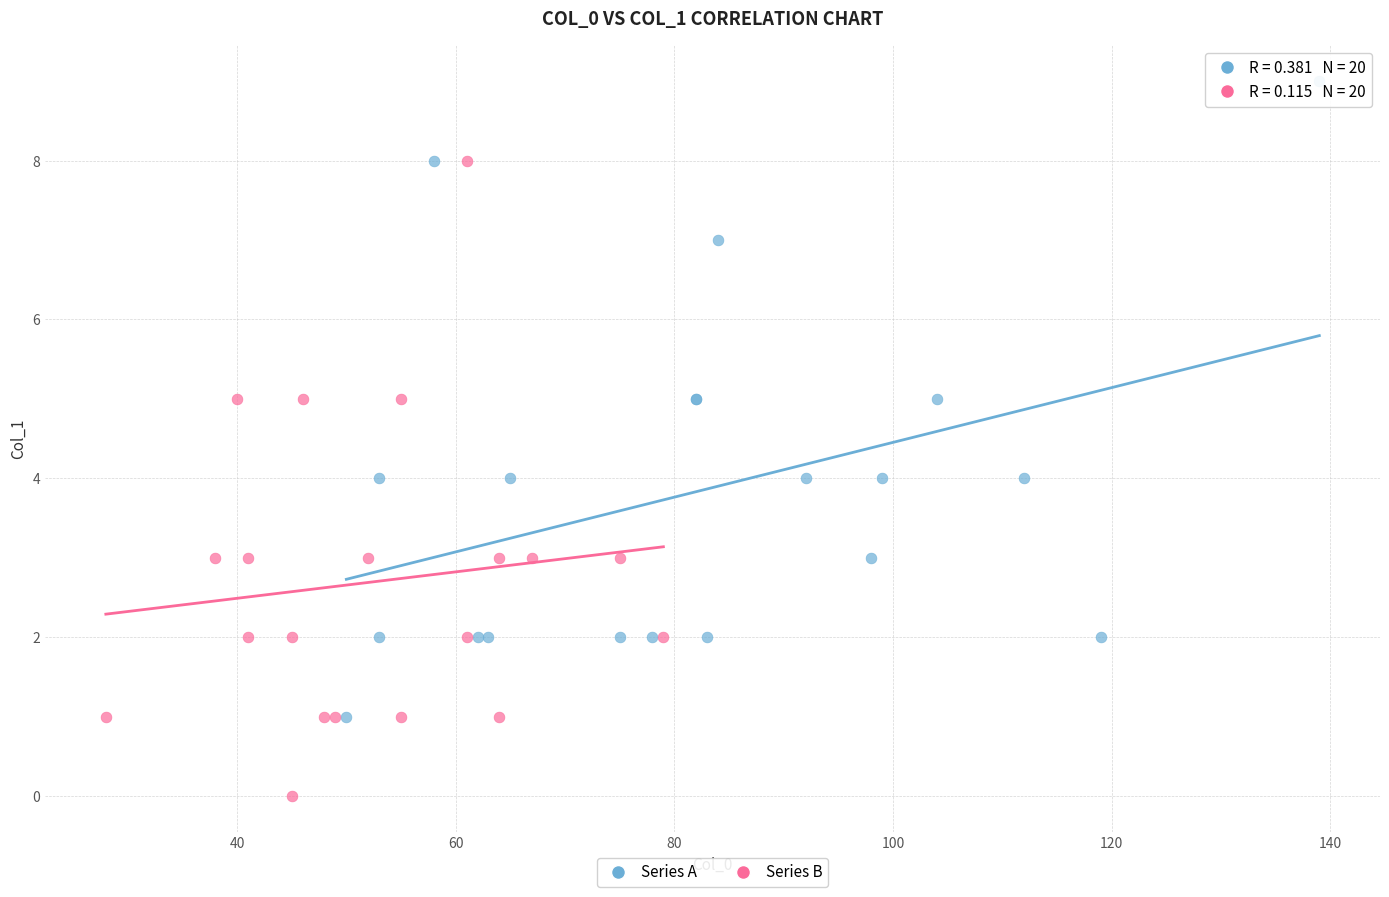

Which series reaches the maximum Y coordinate?

Series A